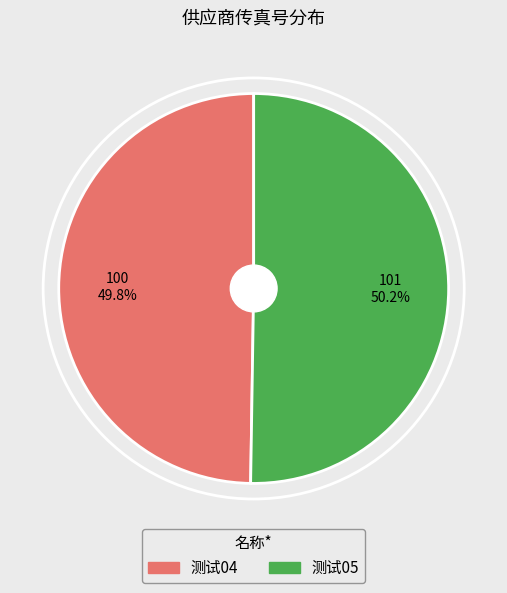

How much of the chart is everything except 测试04?

50.2%